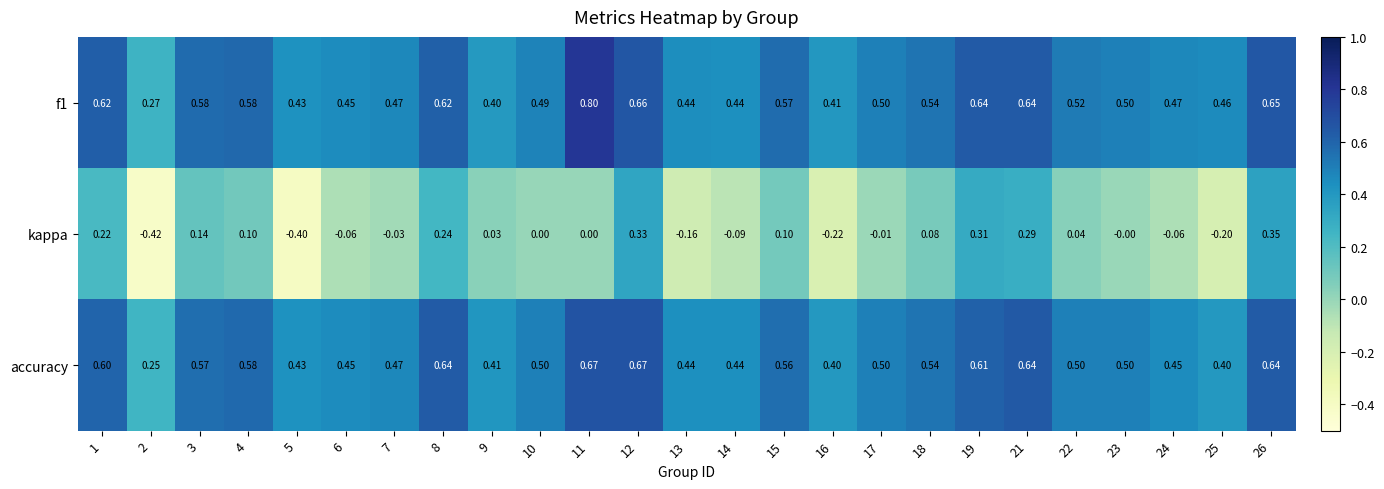

What is the smallest value displayed?

-0.4